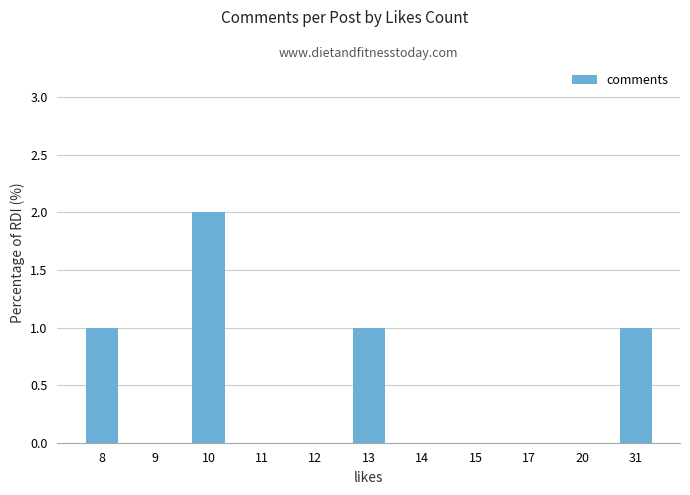

Which label corresponds to the largest value in the chart?

10